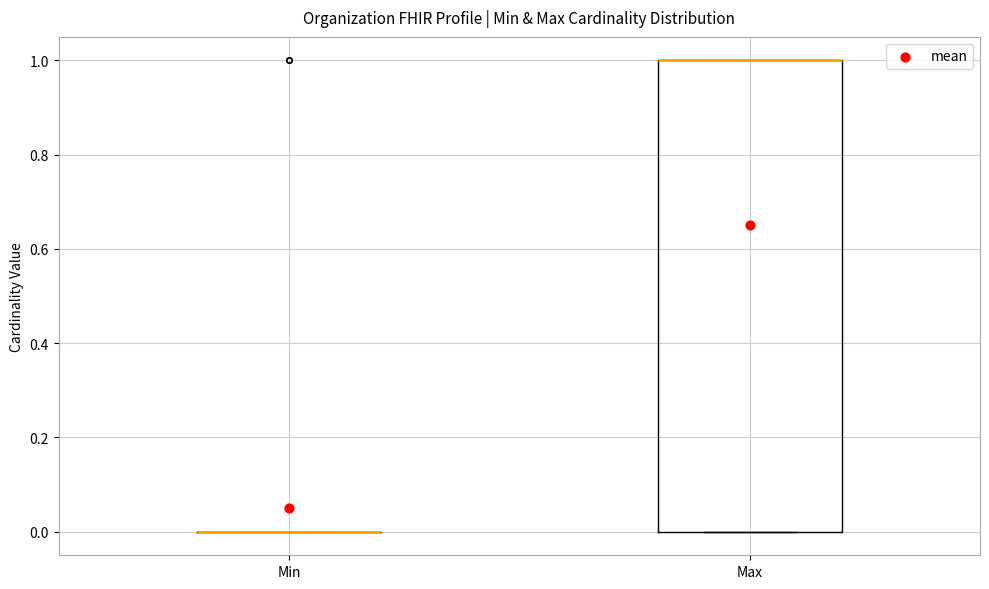

Reading left to right, transcribe this box plot: for each box, give where its median line is, the range the box spans, and where its two whiskers end, as read against the y-axis. The values are not printed on the chart, so give them approximately, as read against the axis.

Min: box collapsed to a line at 0, whiskers 0 to 0
Max: median 1 (drawn on the box's upper edge), box 0 to 1, whiskers 0 to 1